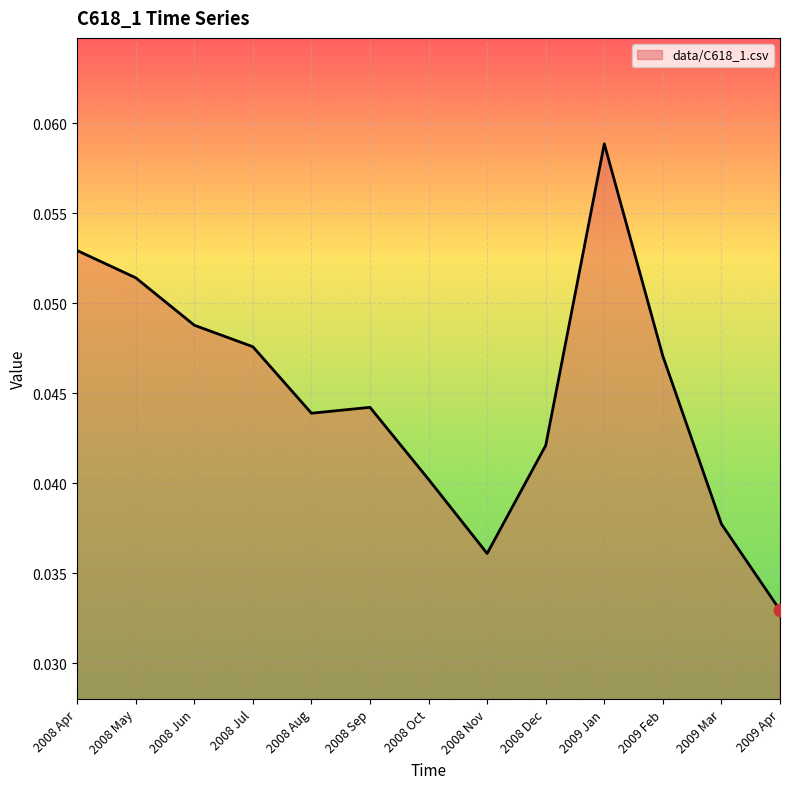

Which has a higher value, 2008 Oct or 2008 Dec?

2008 Dec